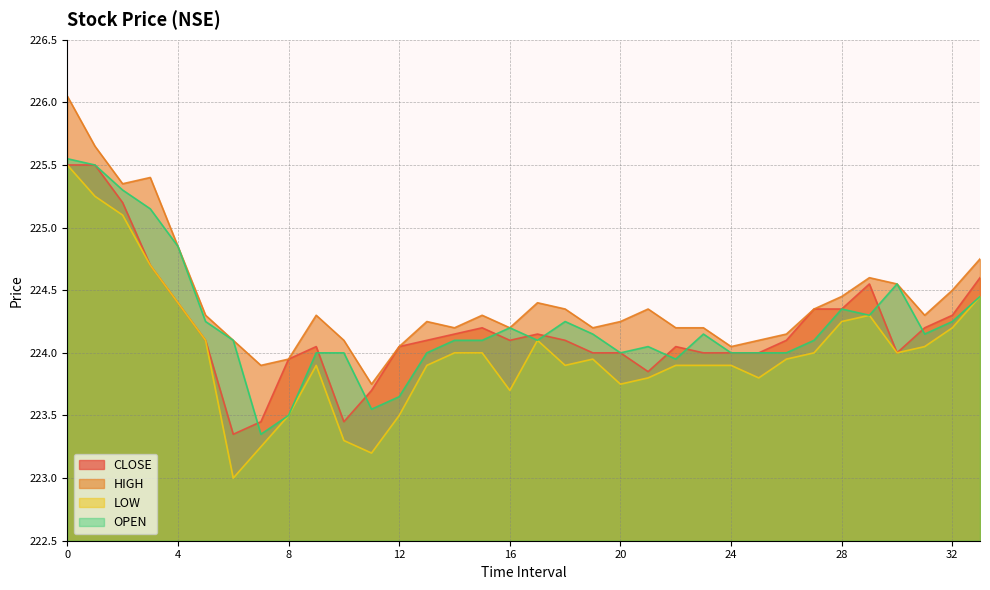

Which category has the lowest value across all series?

6